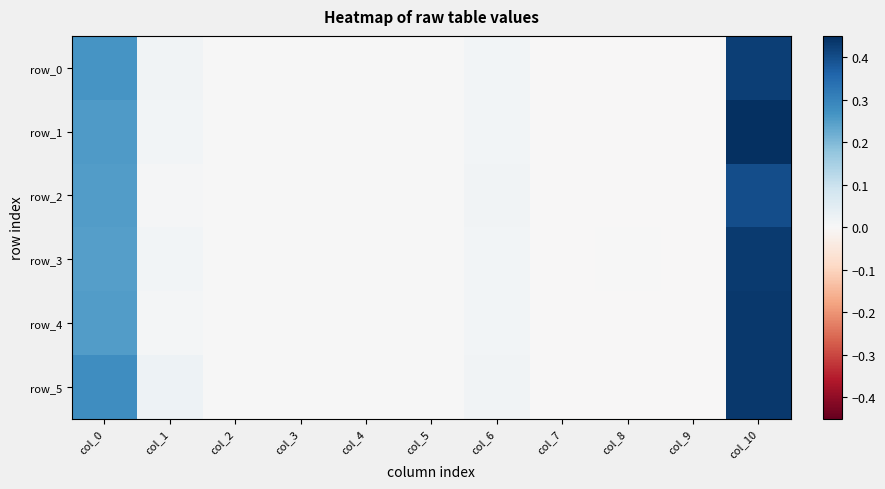

Which series changed the most between col_1 and col_5?

row_5